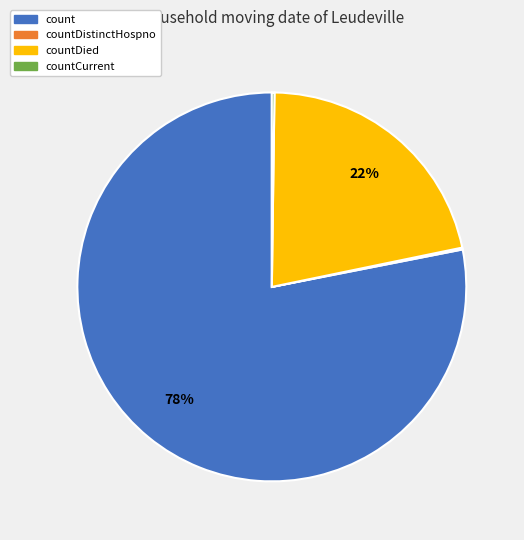

Is it true that count is 78% of the pie?

True